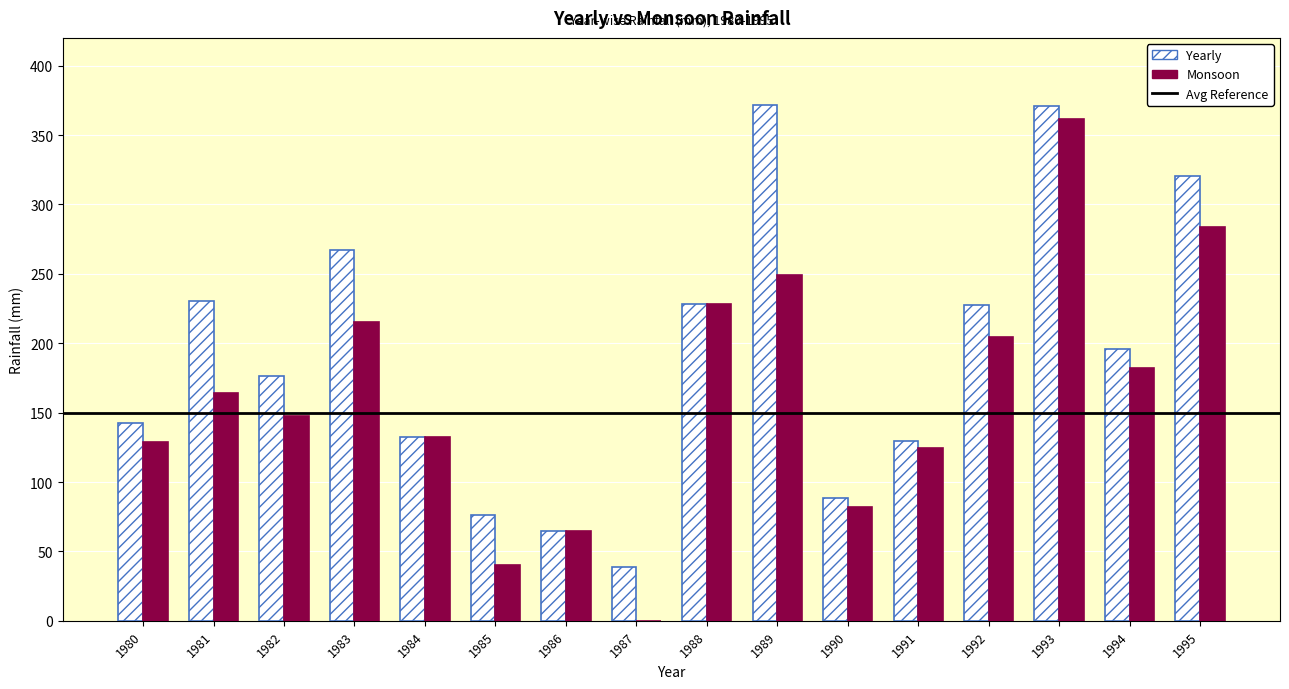

How many groups of bars are there?

16